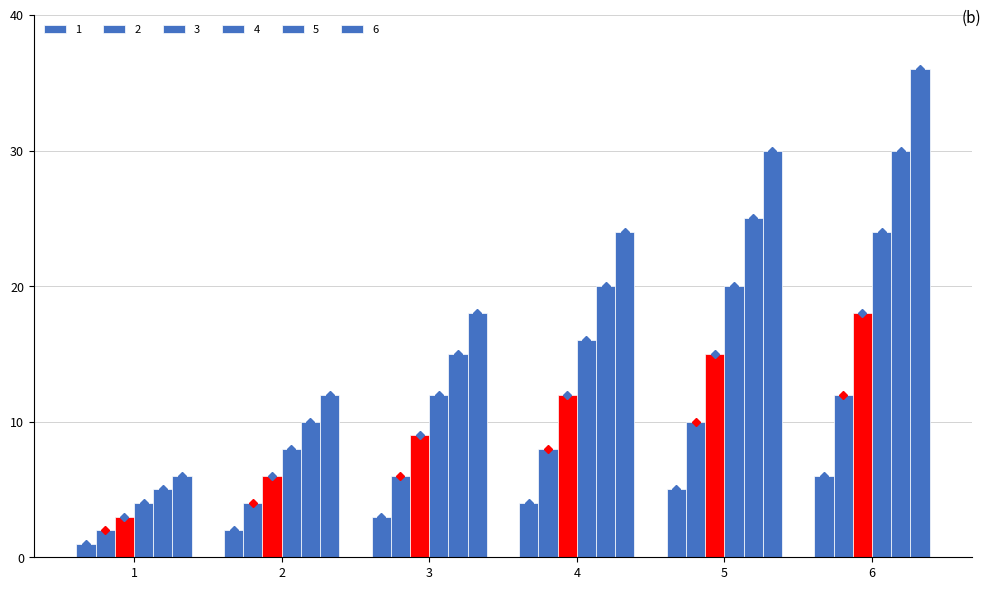

Which series changed the most between 2 and 3?

6